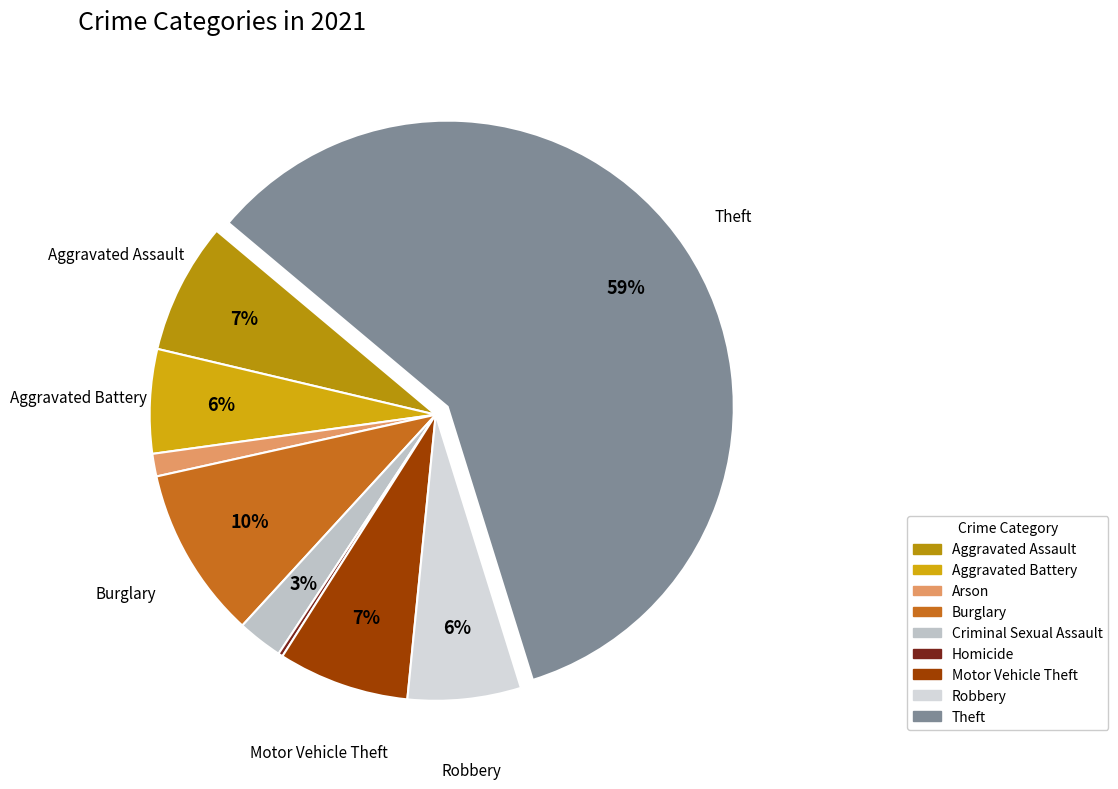

Which has a higher value, Theft or Arson?

Theft